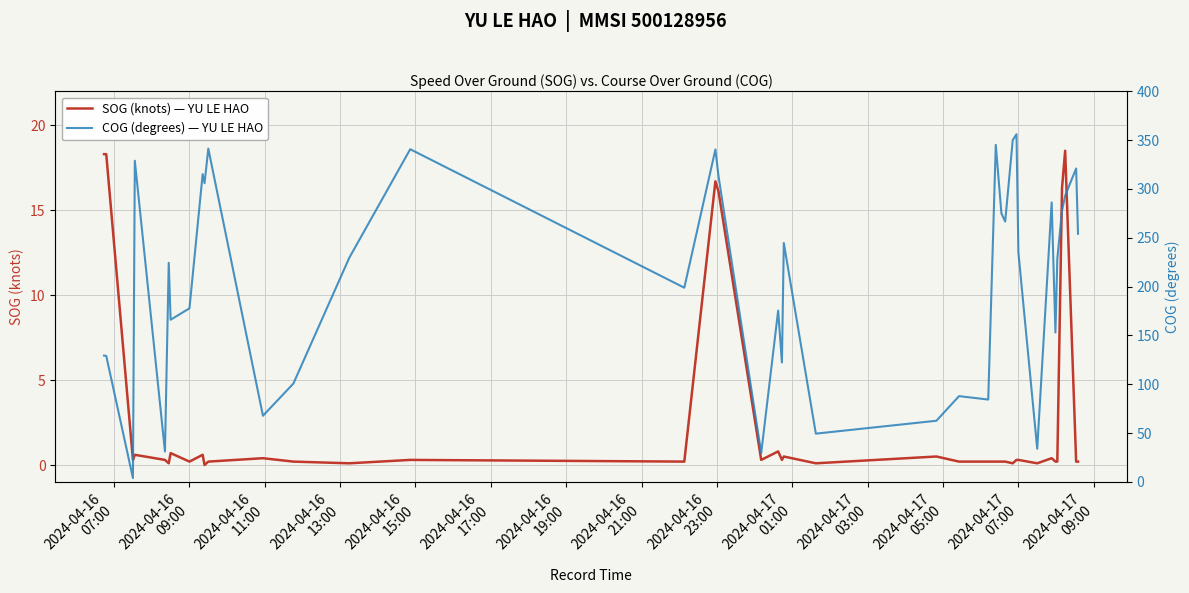

What is the sum of all COG (degrees) — YU LE HAO values?

8277.0